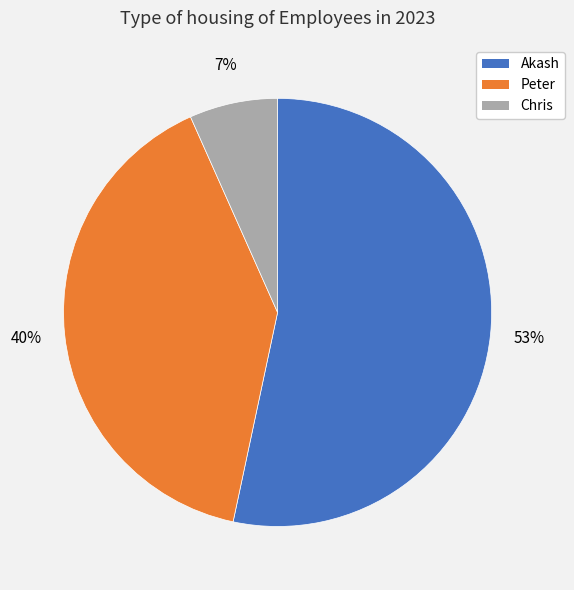

Between Chris and Akash, which is larger?

Akash